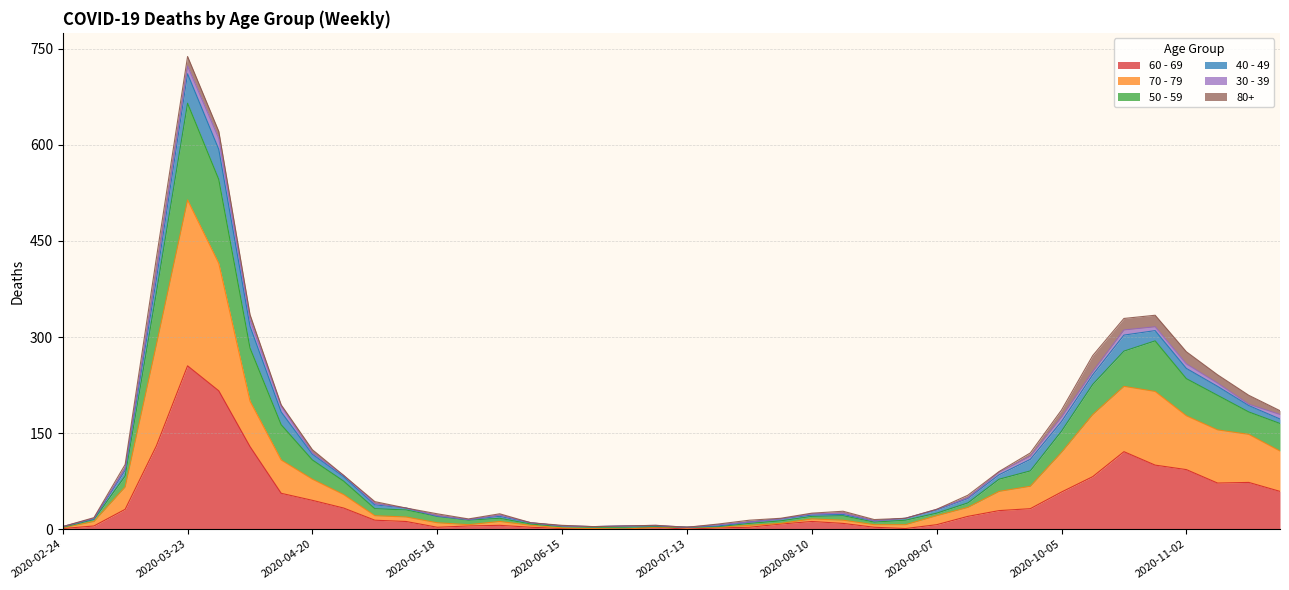

At which category does the chart reach its minimum across all series?

2020-06-22